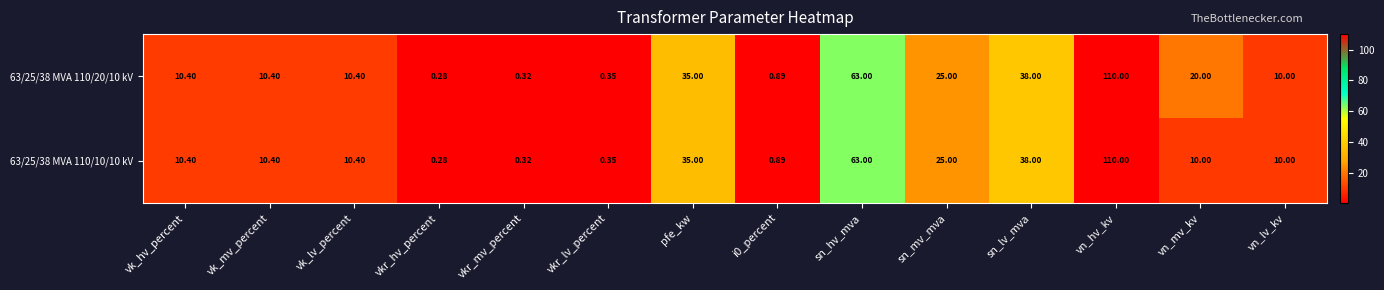

Is the value of 63/25/38 MVA 110/10/10 kV at vn_mv_kv greater than the value of 63/25/38 MVA 110/20/10 kV at vn_hv_kv?

No